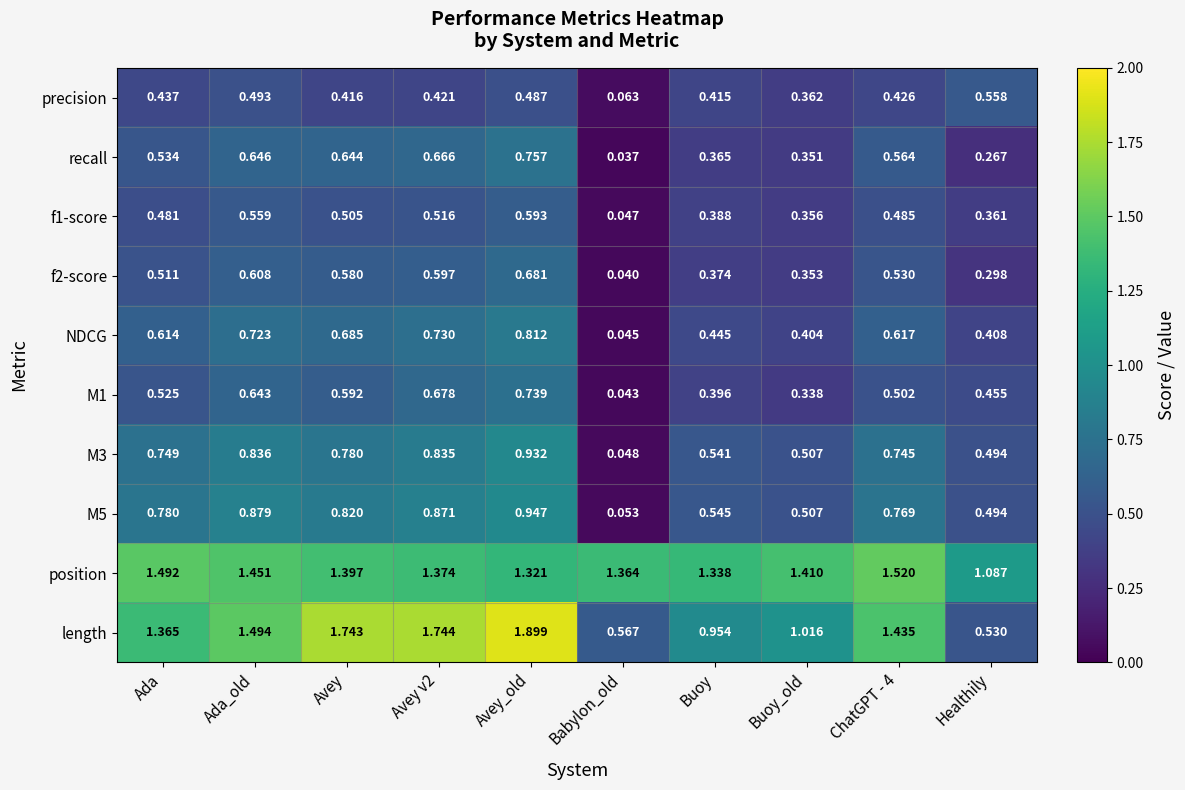

Which series has the widest spread of values?

length